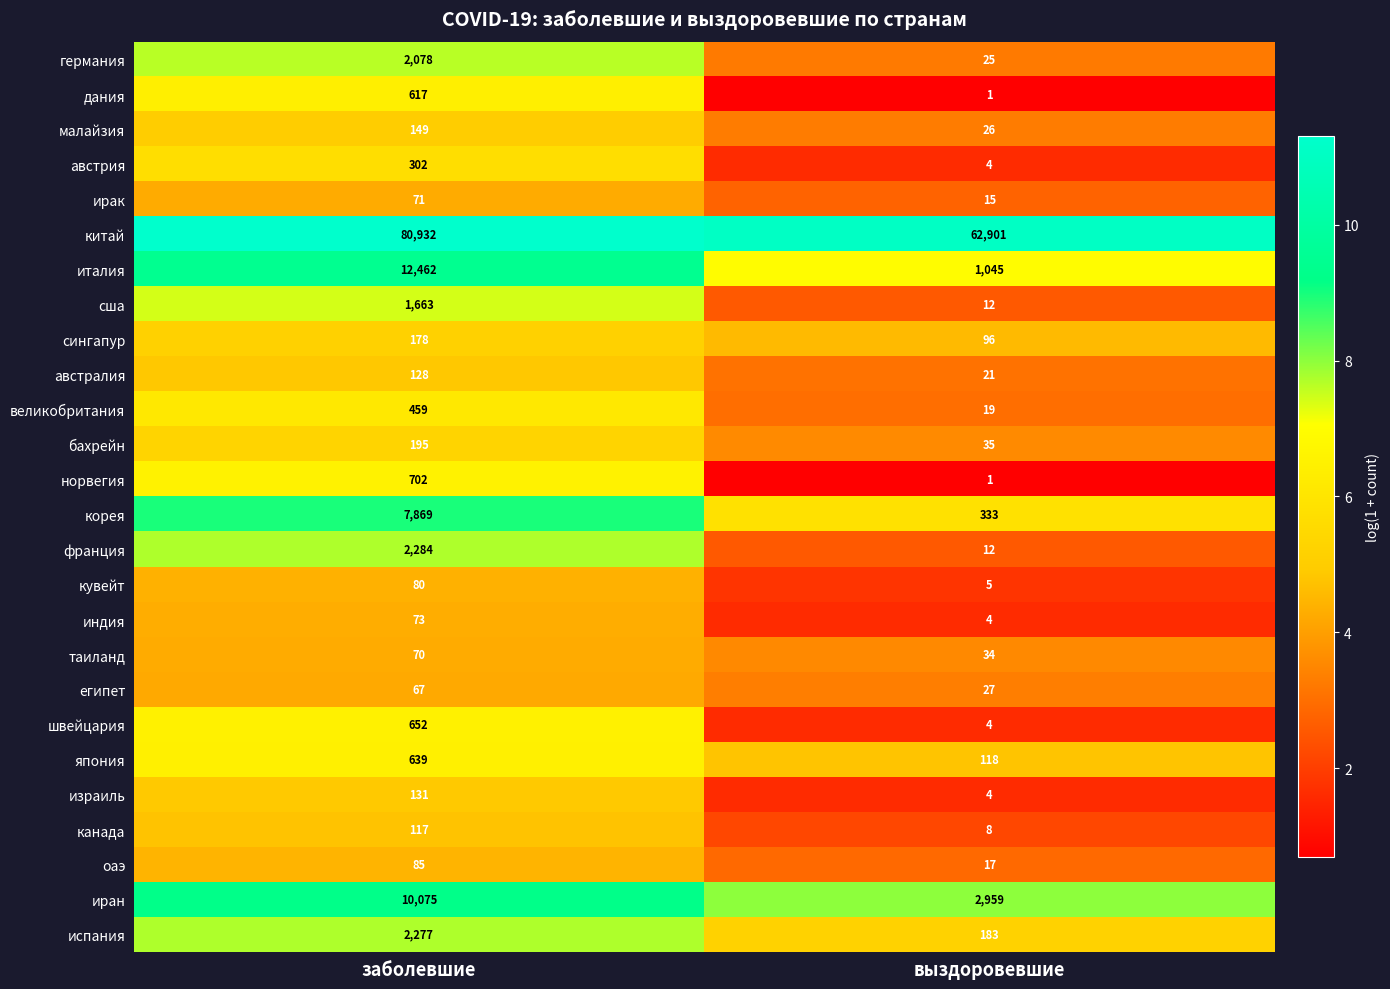

Rank the series by their maximum value, from lowest to highest.

египет, таиланд, ирак, индия, кувейт, оаэ, канада, австралия, израиль, малайзия, сингапур, бахрейн, австрия, великобритания, дания, япония, швейцария, норвегия, сша, германия, испания, франция, корея, иран, италия, китай